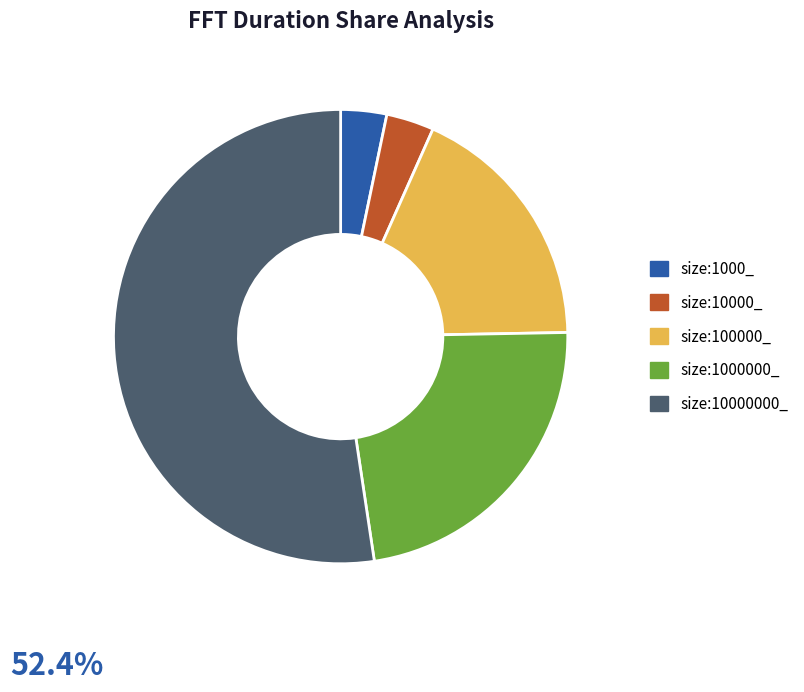

Which has a higher value, size:10000_ or size:10000000_?

size:10000000_